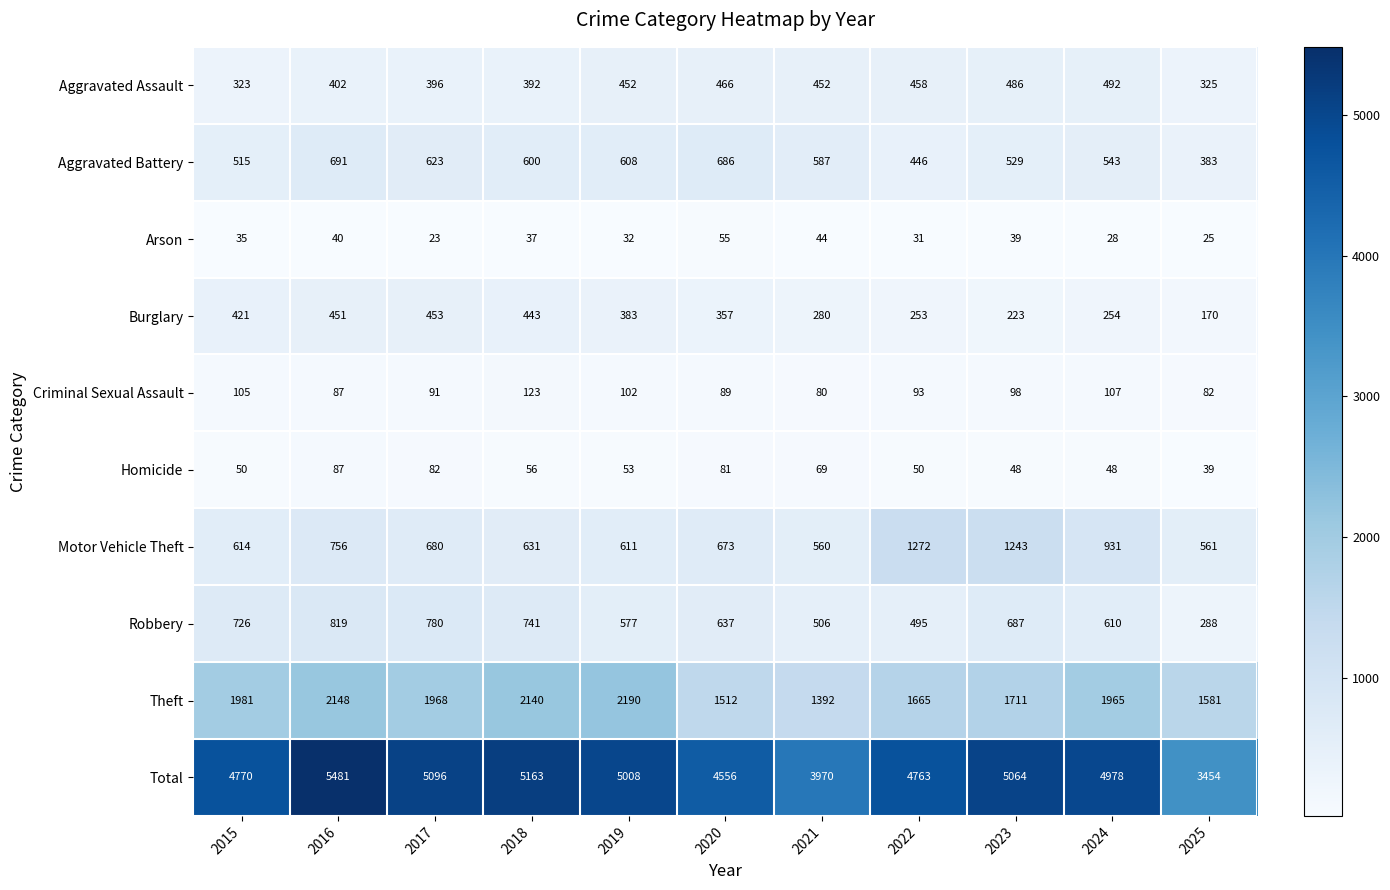

What is the average value of the Robbery series?

624